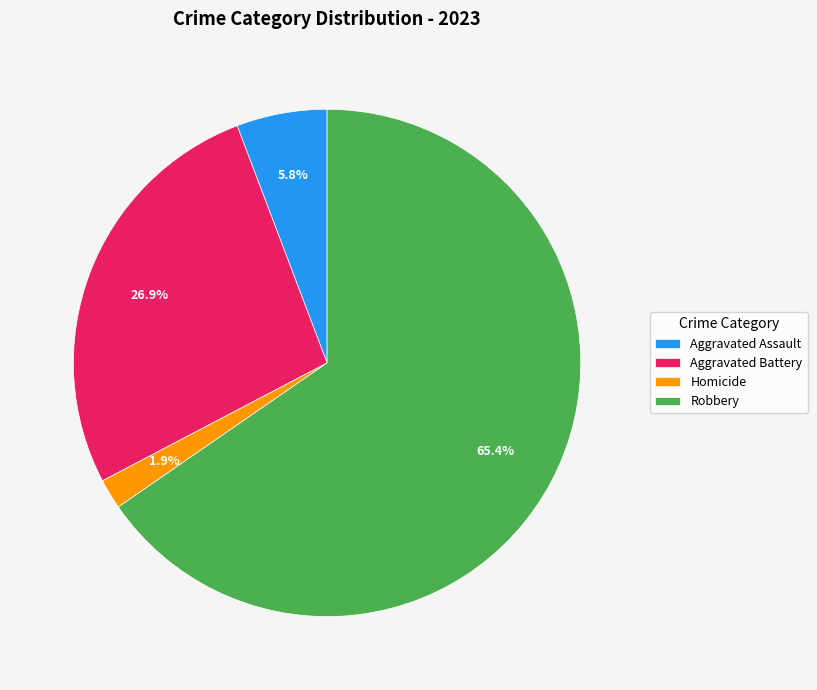

Which slice represents more than half of the pie?

Robbery